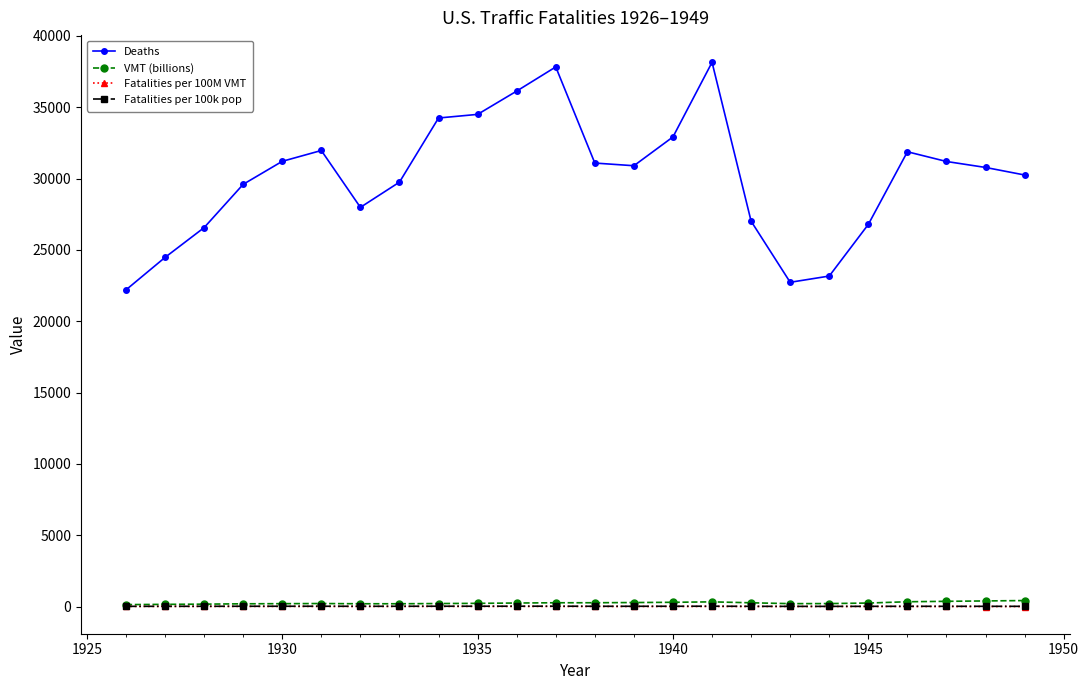

How many distinct data groups are displayed?

4